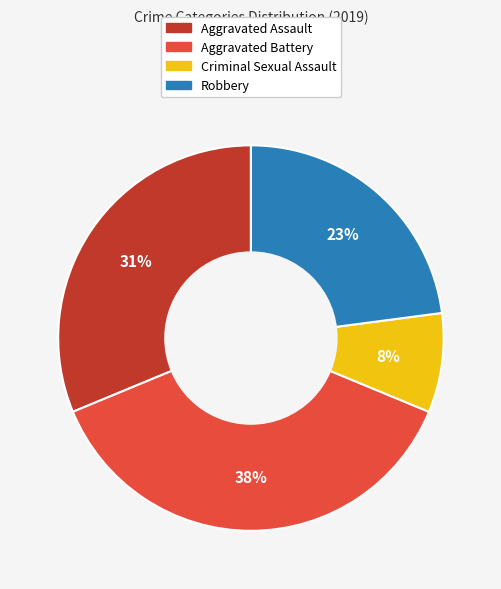

Combined, do Aggravated Battery and Criminal Sexual Assault account for over 50%?

No